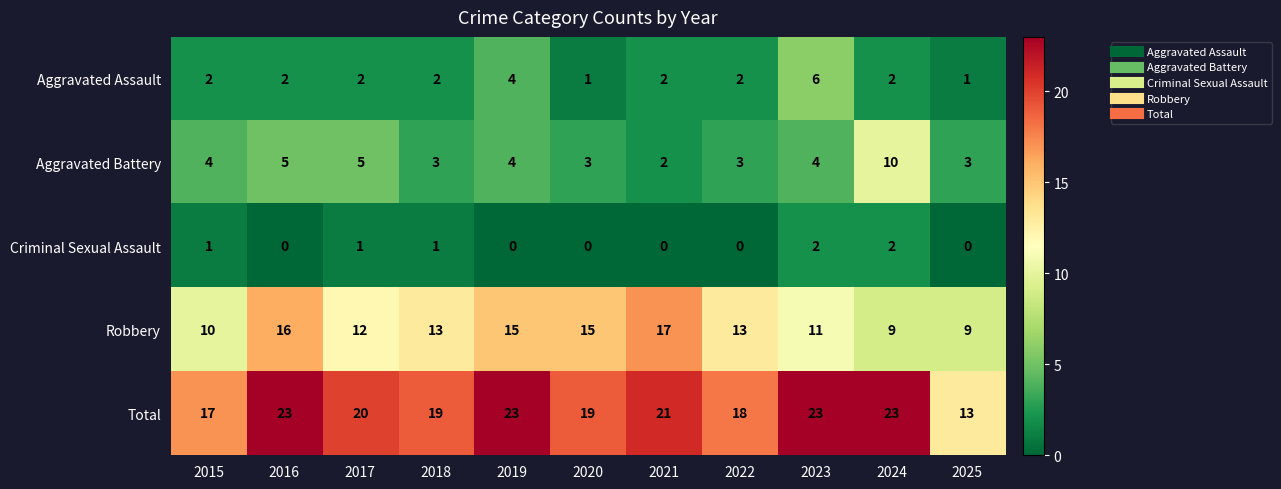

Which series has the largest range (max minus min)?

Total